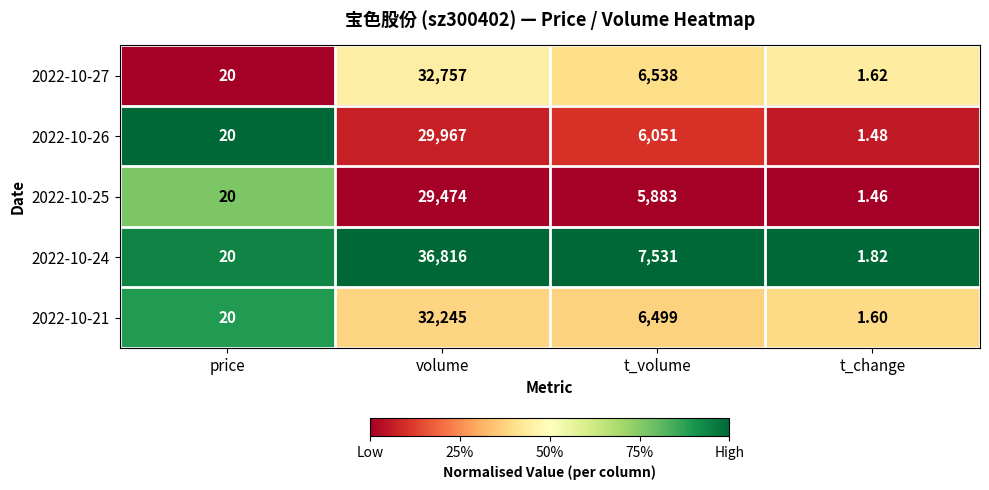

List the labels in order of 2022-10-27 value, smallest first.

t_change, price, t_volume, volume